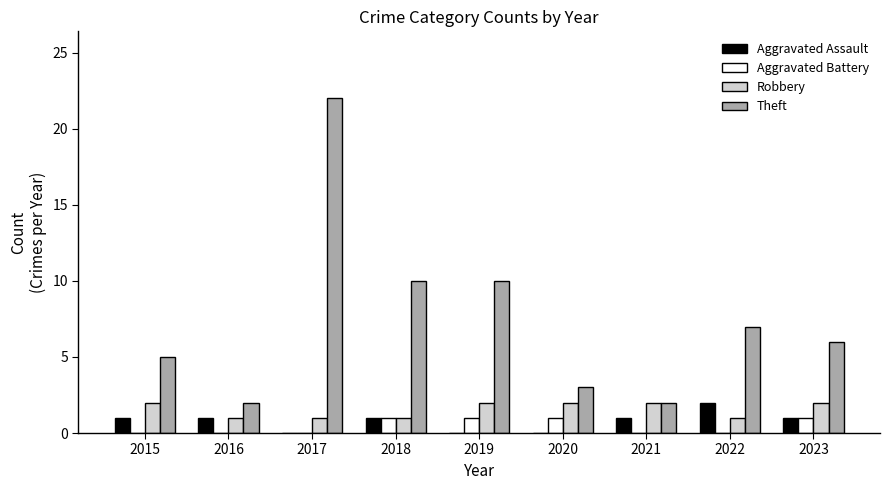

What is the total value across all series at 2016?

4